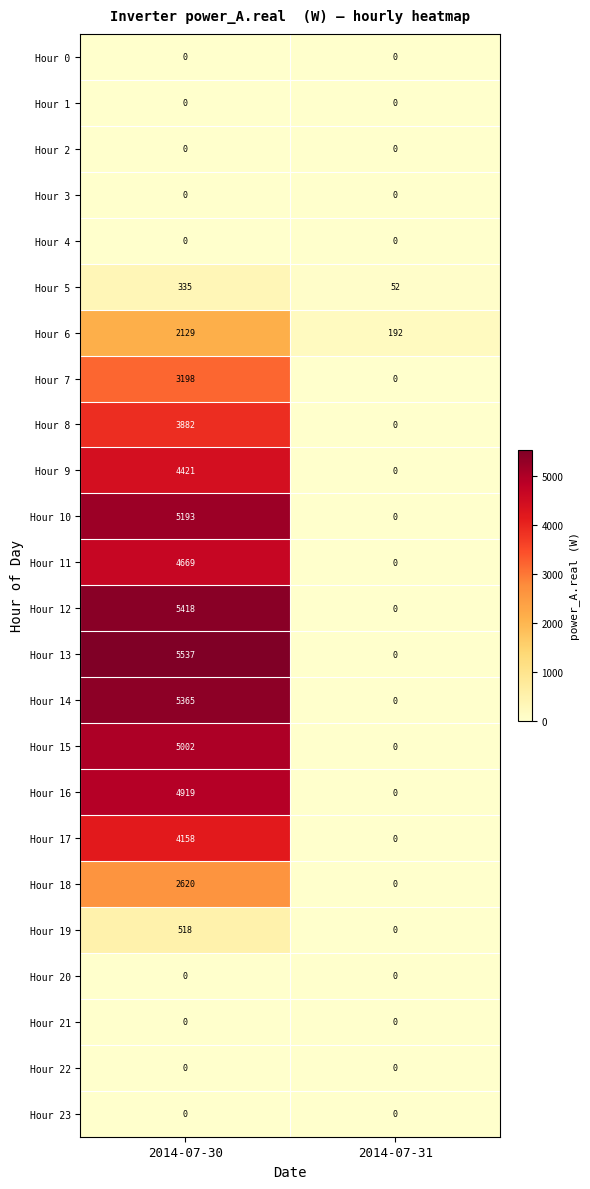

At how many categories does at least one series exceed 4690?

1